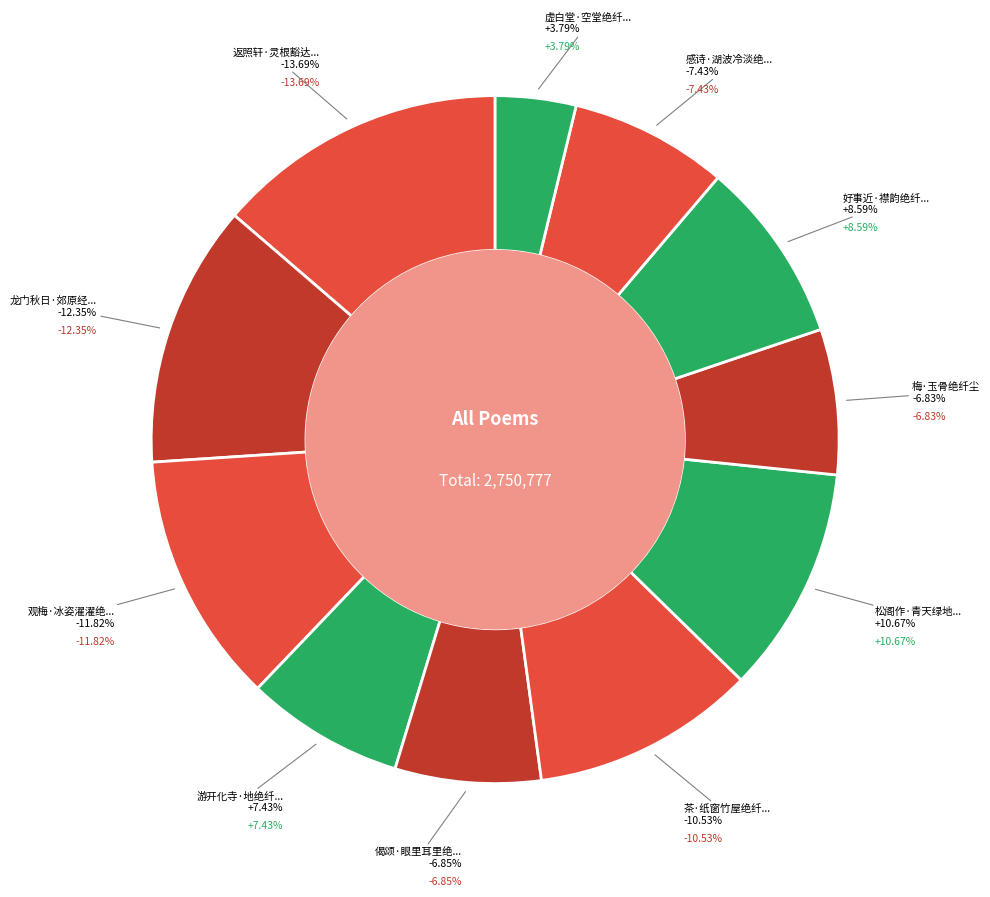

What is the change in value from 松阁作·青天绿地绝纤尘 to 好事近·襟韵绝纤尘?

-57341